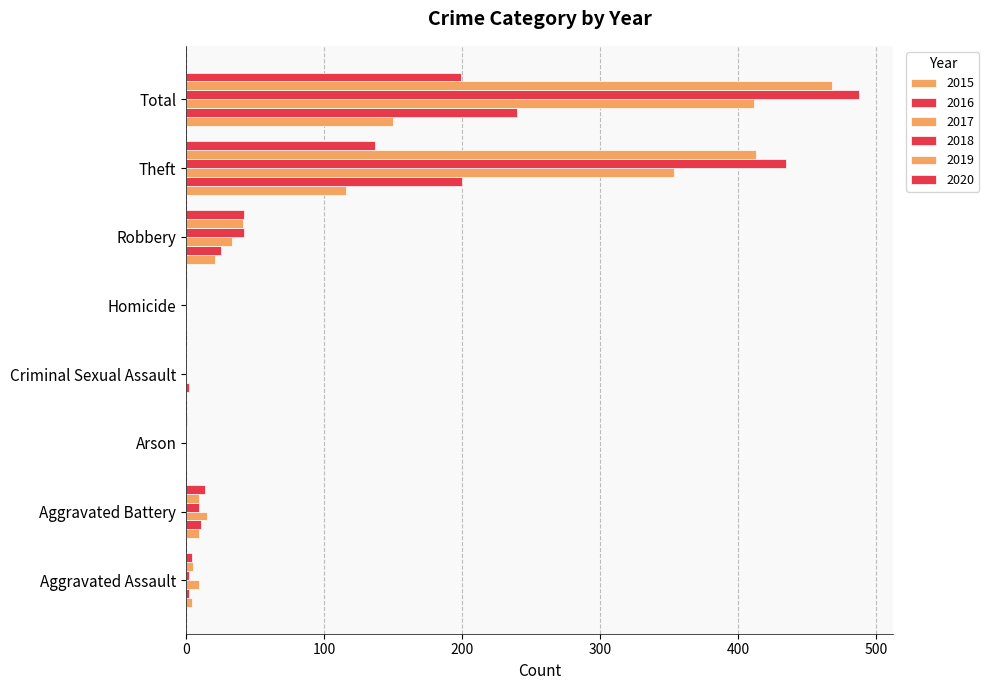

What is the value of the 2016 bar at the 7th from the left?

200